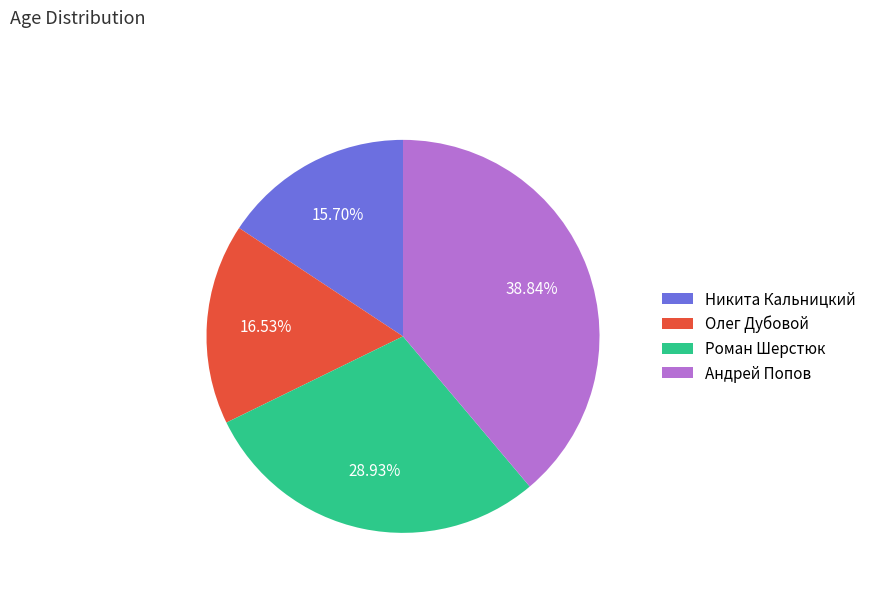

To the nearest percent, what portion does Роман Шерстюк represent?

29%